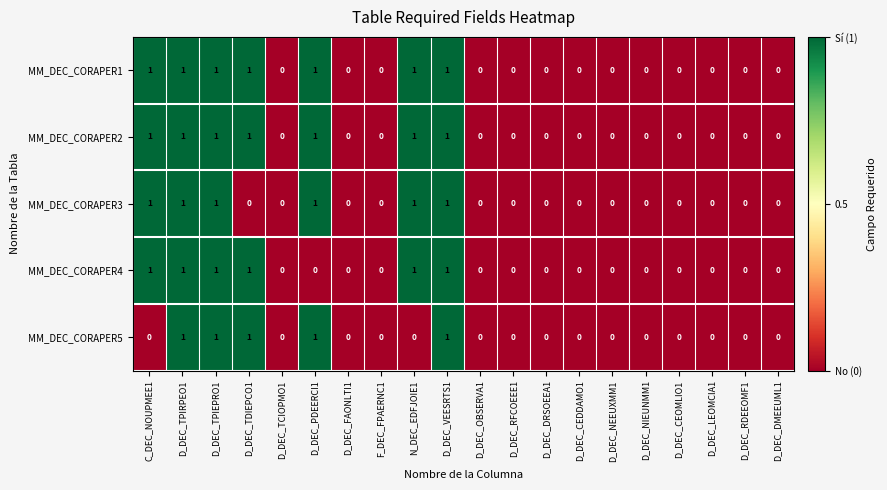

Count the MM_DEC_CORAPER2 values in the range 0 to 1.

20